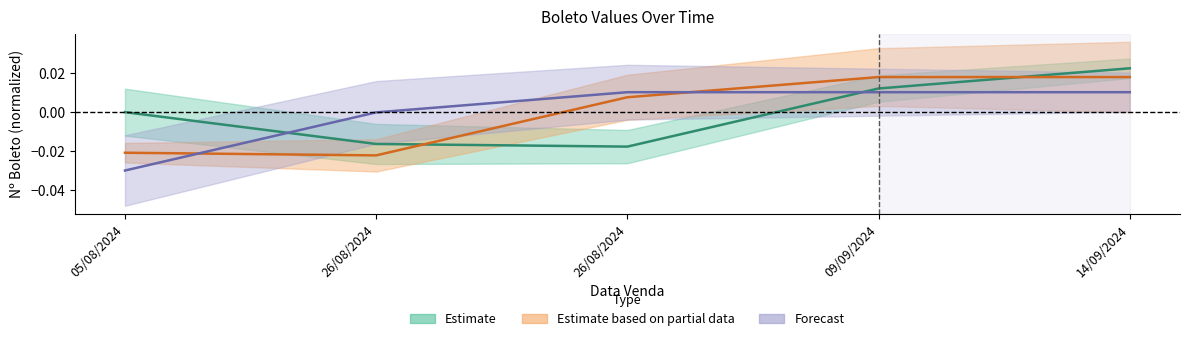

True or false: Estimate has a value of -0.0 at 26/08/2024.

False